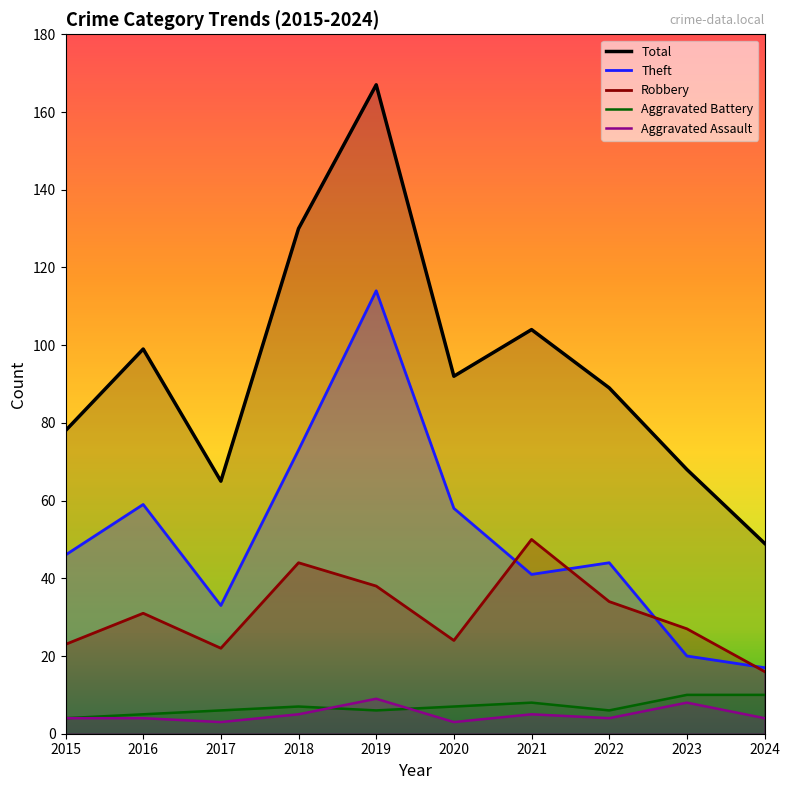

At which label is Theft closest to 65?

2016